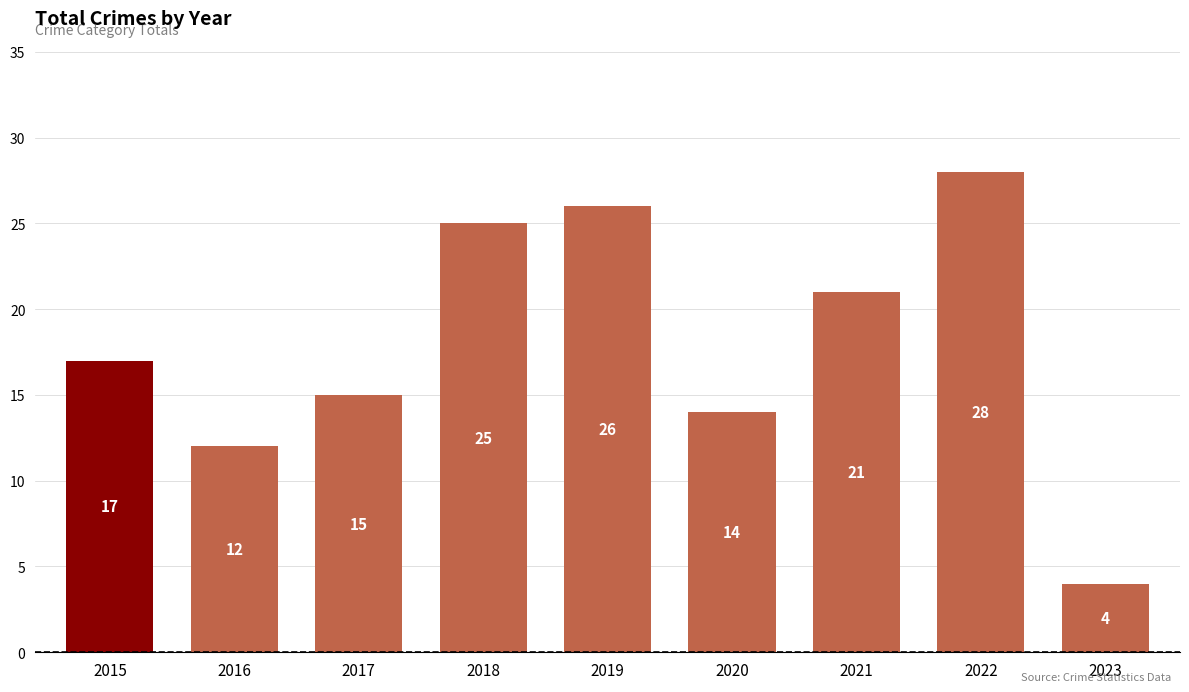

What is the maximum value shown in the chart?

28